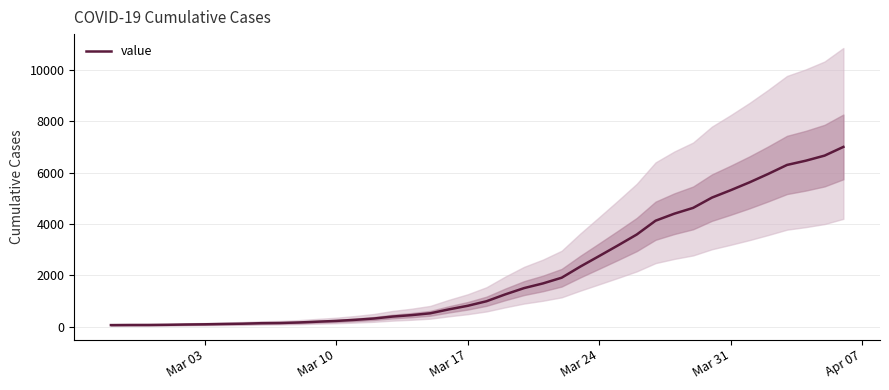

Count the number of categories in the chart.

40